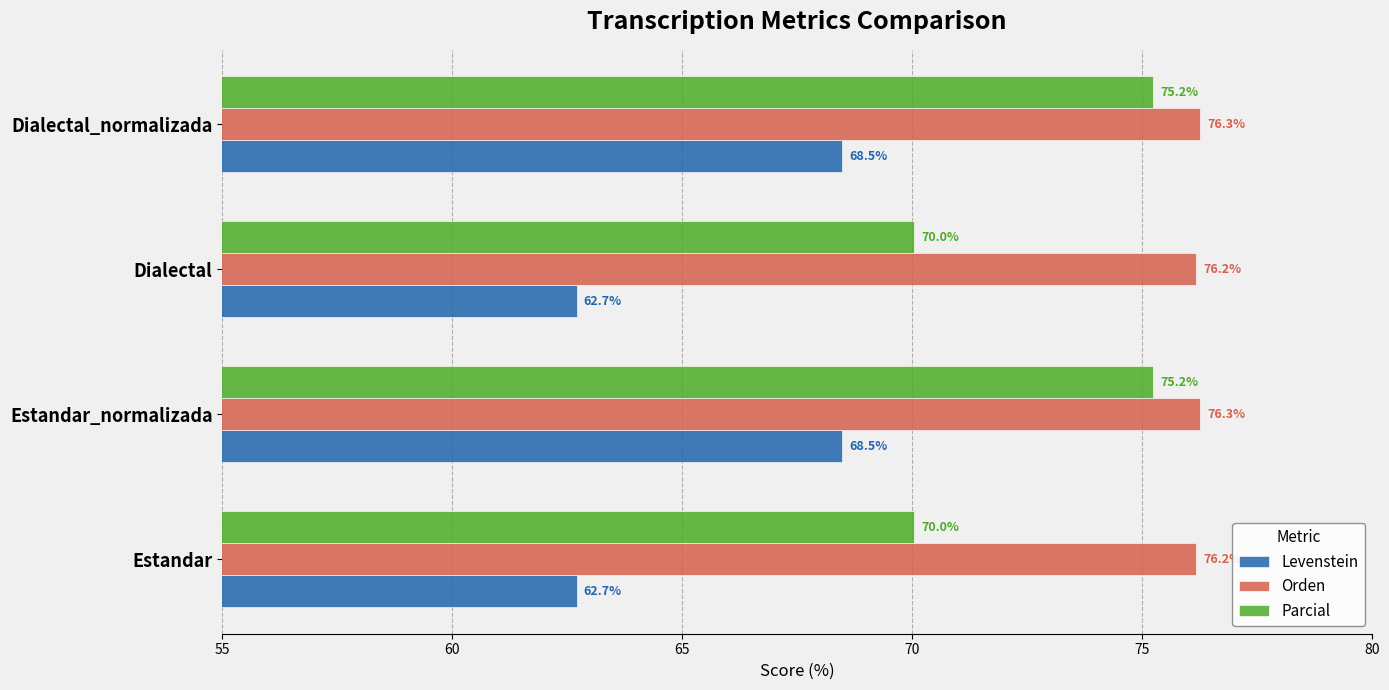

What is the total value across all series at Estandar?

208.9